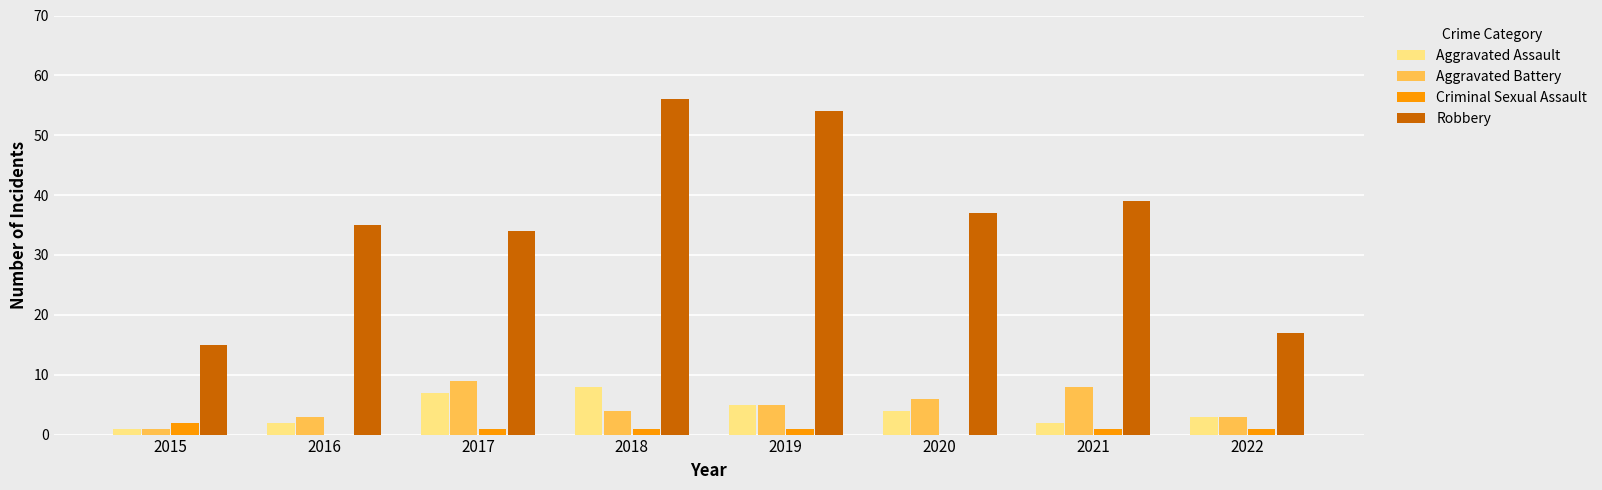

Is the value of Criminal Sexual Assault at 2022 greater than the value of Aggravated Assault at 2017?

No